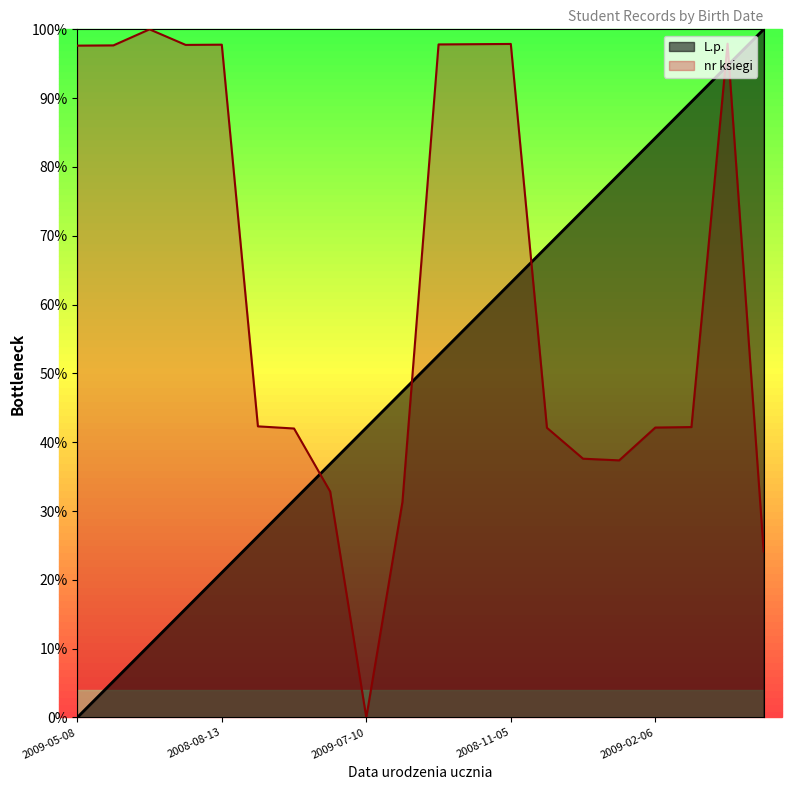

What is the spread (max minus min) of values at 2009-07-02?

0.5